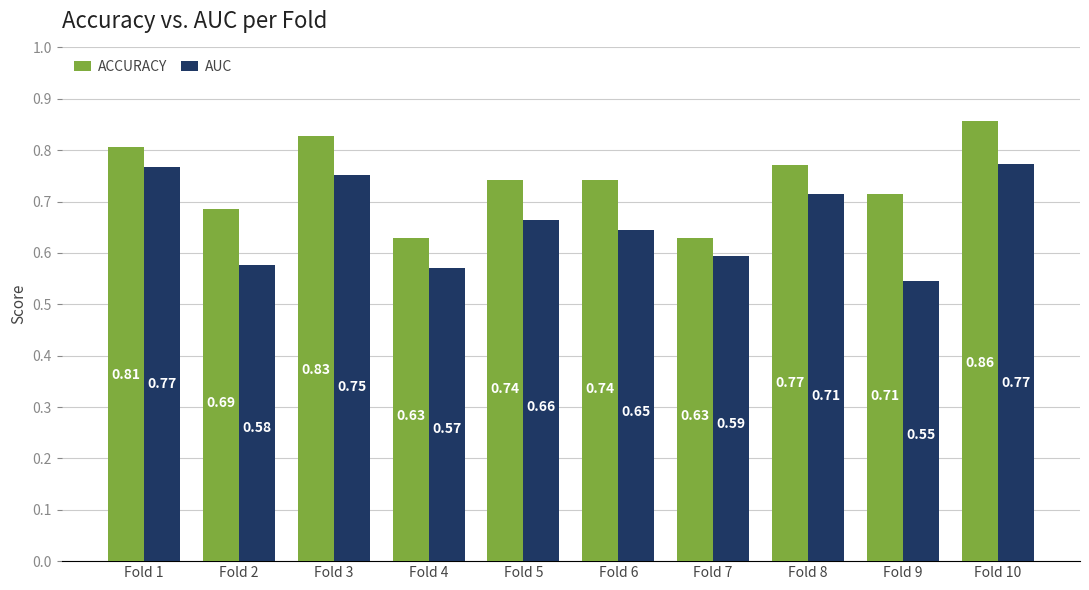

At which category is the sum across all series the highest?

Fold 10